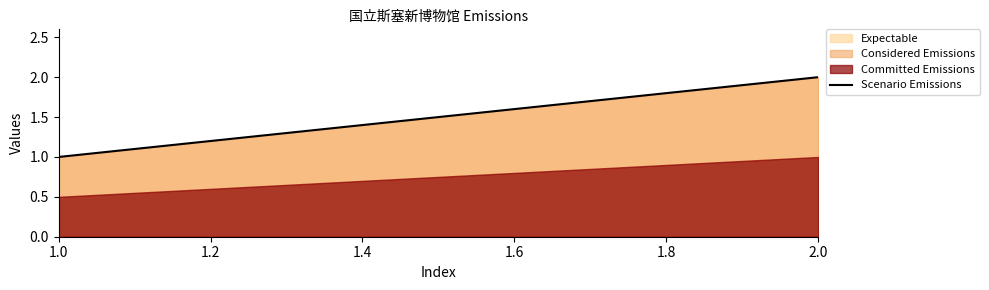

How many lines are shown in the chart?

3